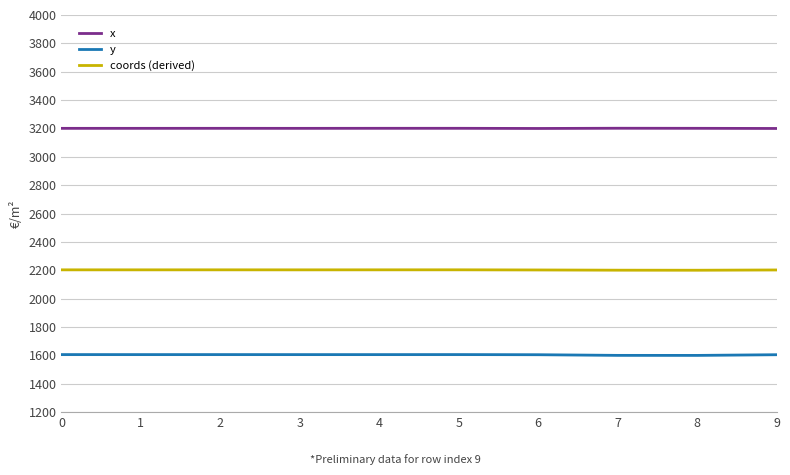

True or false: coords (derived) and y cross at least once.

False